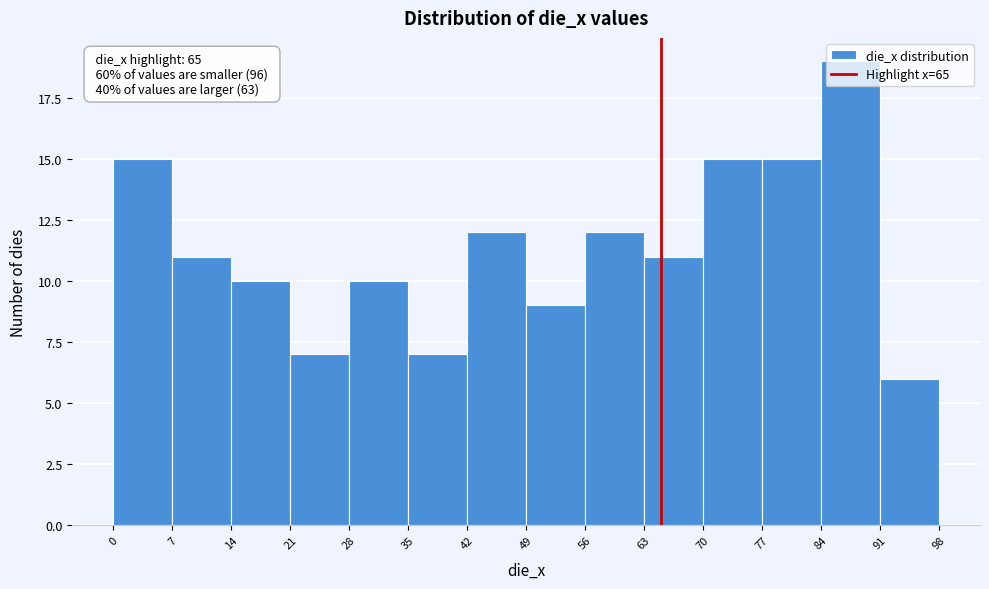

Over which range of the x-axis is the bar tallest?

84 to 91